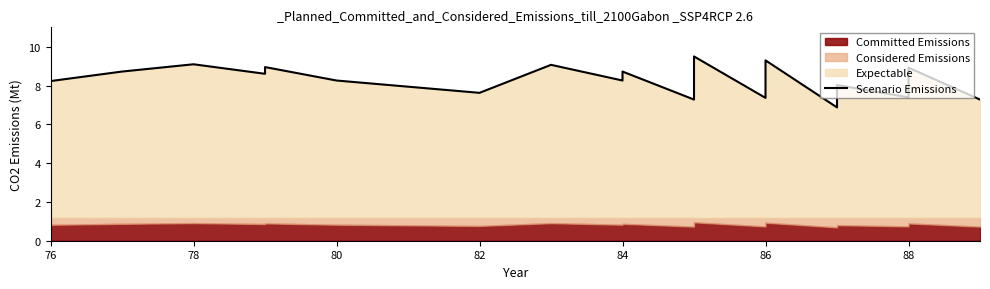

Does the chart have visible grid lines?

No